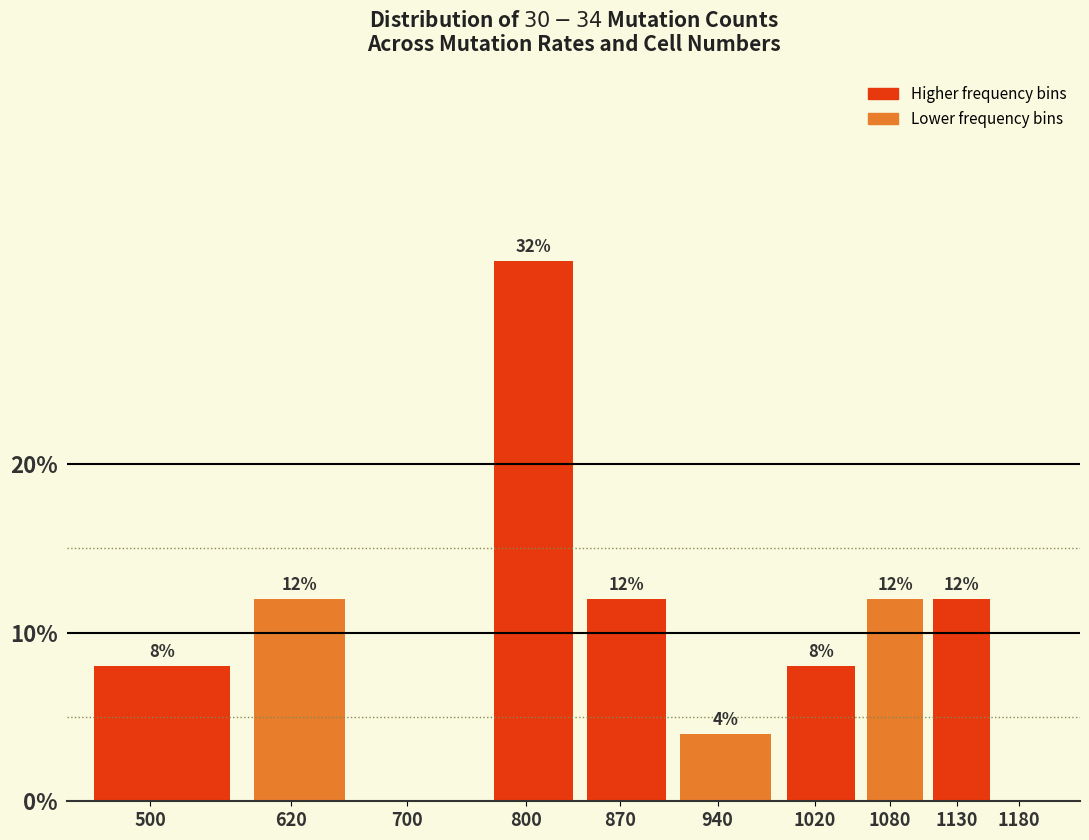

Reading left to right, extract all data points from this chart.

500=8	620=12	700=0	800=32	870=12	940=4	1020=8	1080=12	1130=12	1180=0